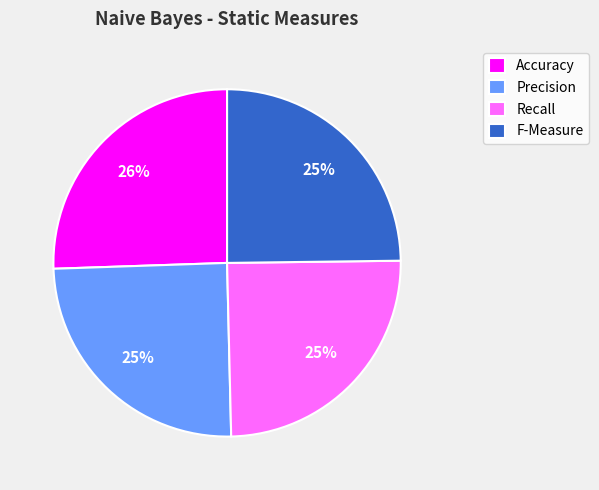

Count the number of slices in the pie.

4